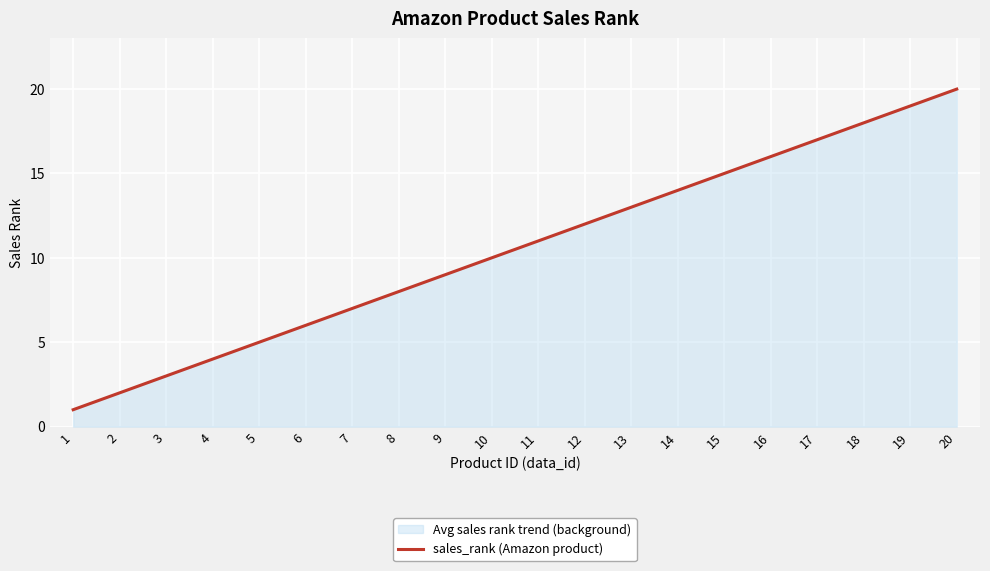

How many values are below 11?

10